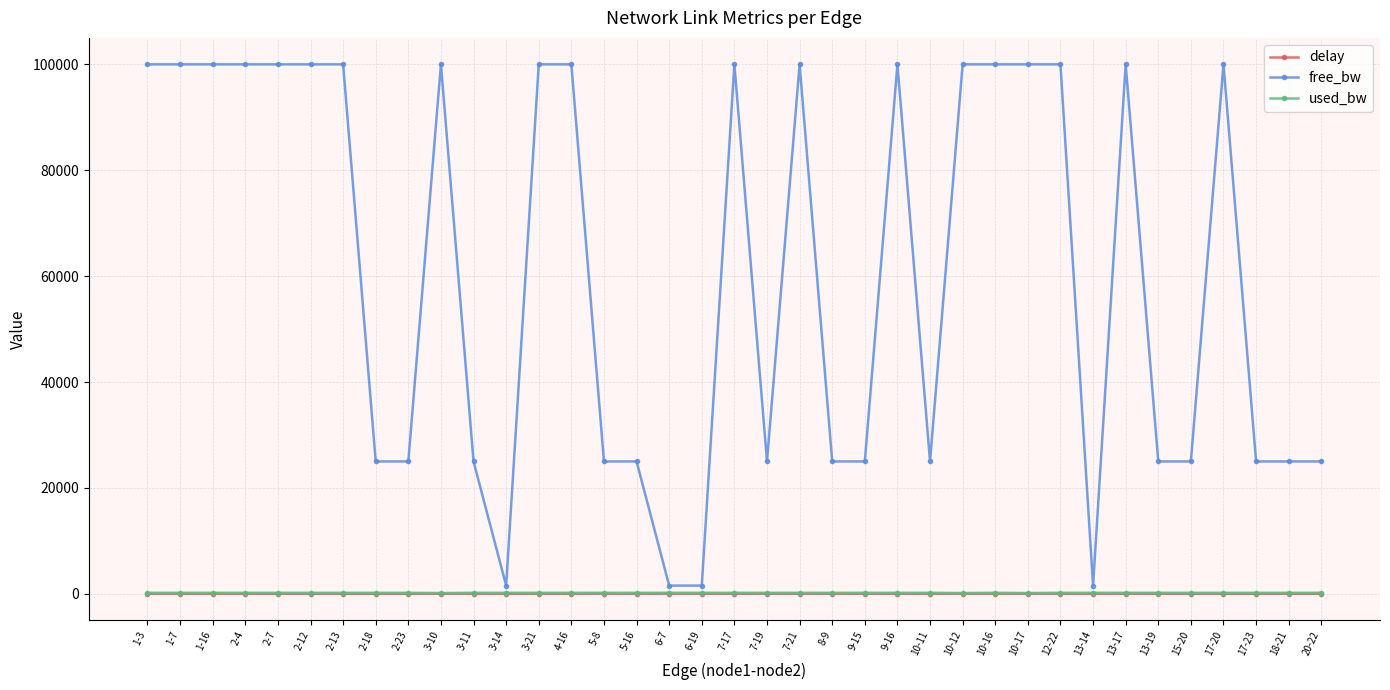

Which series has the largest range (max minus min)?

free_bw